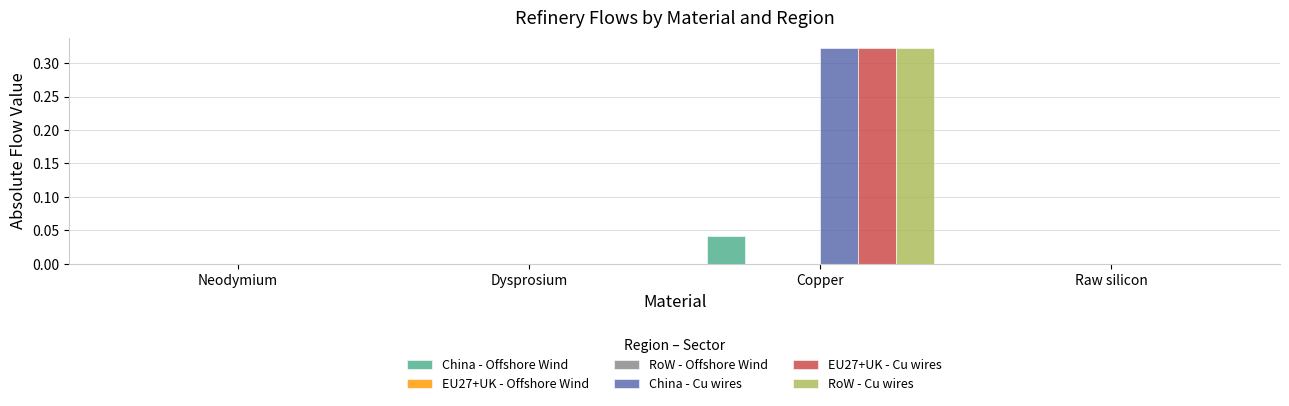

At which label does EU27+UK - Cu wires reach its peak?

Copper